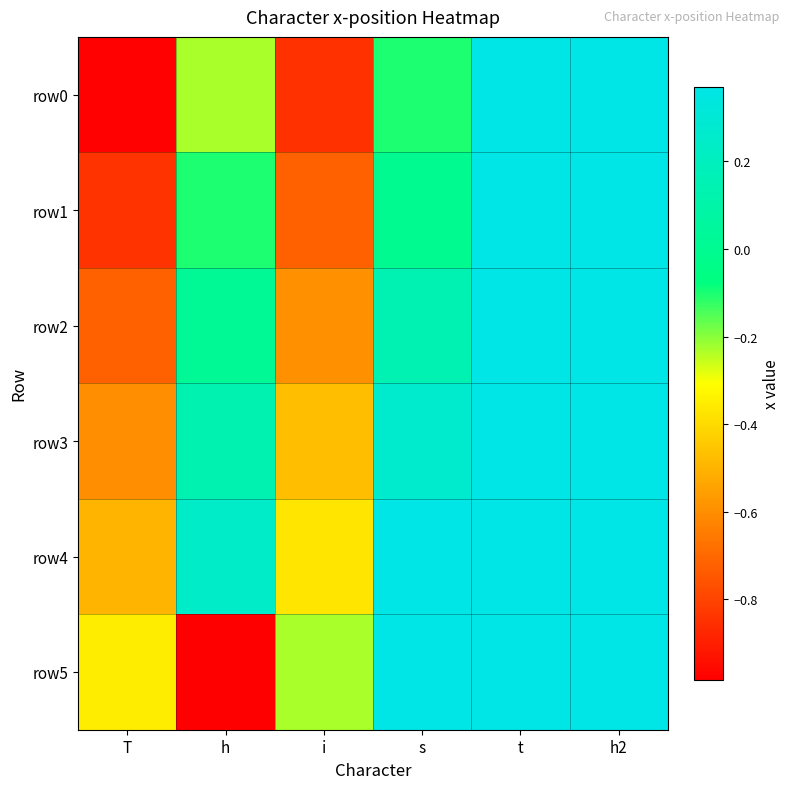

Which category has the highest value across all series?

t